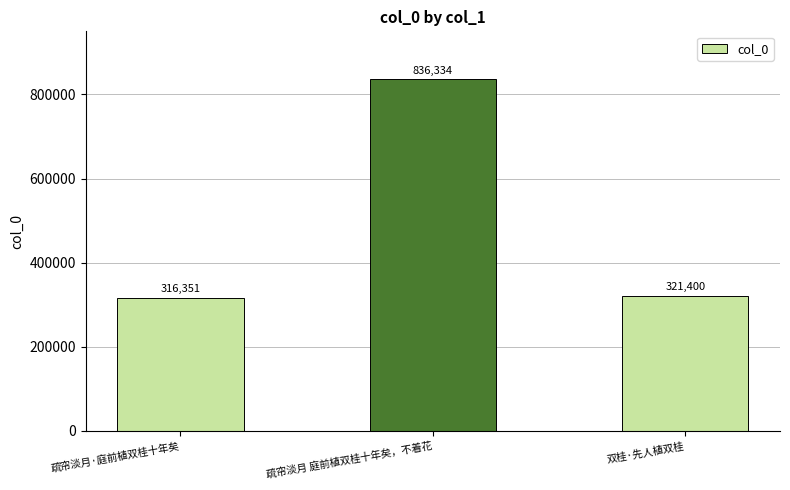

Rank the categories by value from highest to lowest.

疏帘淡月 庭前植双桂十年矣，不着花, 双桂·先人植双桂, 疏帘淡月·庭前植双桂十年矣